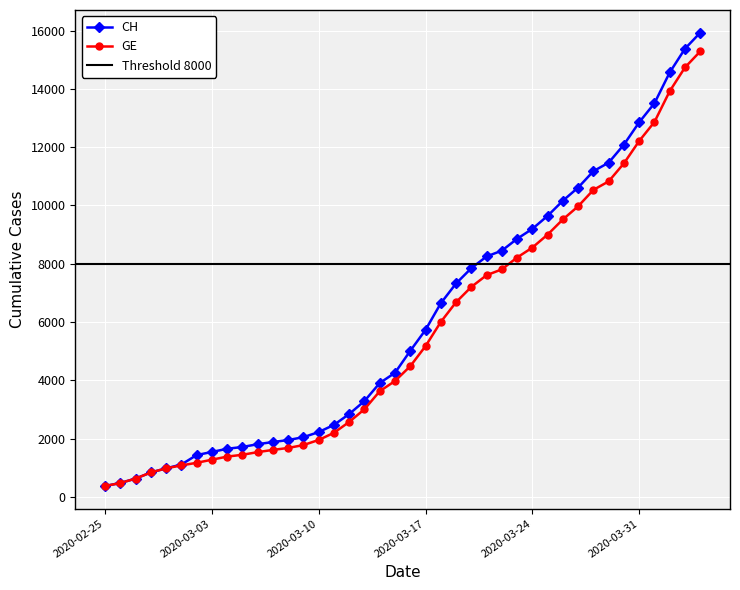

Is it true that GE equals 2372 at 2020-03-04?

False